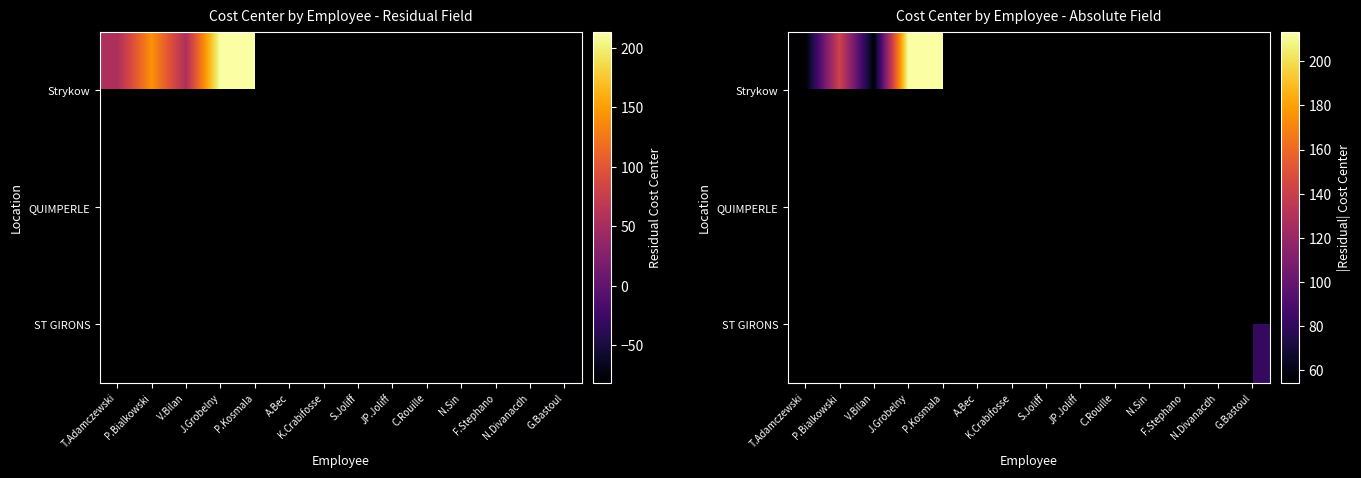

Between P.Kosmala and C.Rouille, which series saw the biggest shift?

Strykow